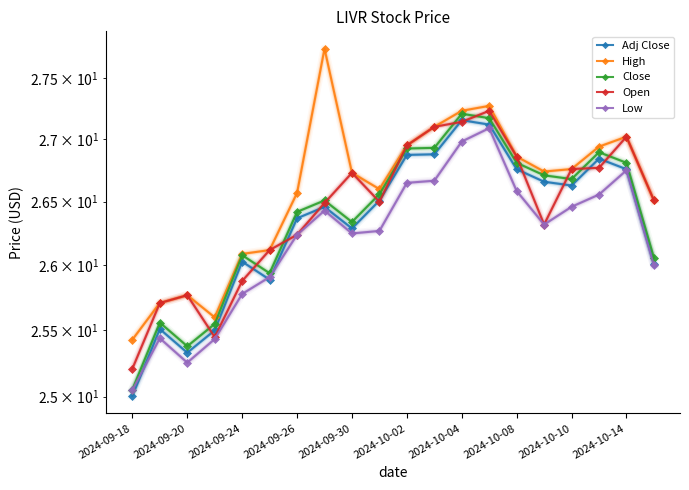

Reading left to right, list all the values displayed in this chart.

Adj Close: 25.0	25.5	25.3	25.5	26.0	25.9	26.4	26.5	26.3	26.5	26.9	26.9	27.2	27.1	26.8	26.7	26.6	26.8	26.8	26.0
High: 25.4	25.7	25.8	25.6	26.1	26.1	26.6	27.7	26.7	26.6	27.0	27.1	27.2	27.3	26.9	26.7	26.8	26.9	27.0	26.5
Close: 25.1	25.6	25.4	25.5	26.1	25.9	26.4	26.5	26.3	26.6	26.9	26.9	27.2	27.2	26.8	26.7	26.7	26.9	26.8	26.1
Open: 25.2	25.7	25.8	25.5	25.9	26.1	26.2	26.5	26.7	26.5	27.0	27.1	27.1	27.2	26.9	26.3	26.8	26.8	27.0	26.5
Low: 25.0	25.4	25.3	25.4	25.8	25.9	26.2	26.4	26.2	26.3	26.6	26.7	27.0	27.1	26.6	26.3	26.5	26.6	26.8	26.0